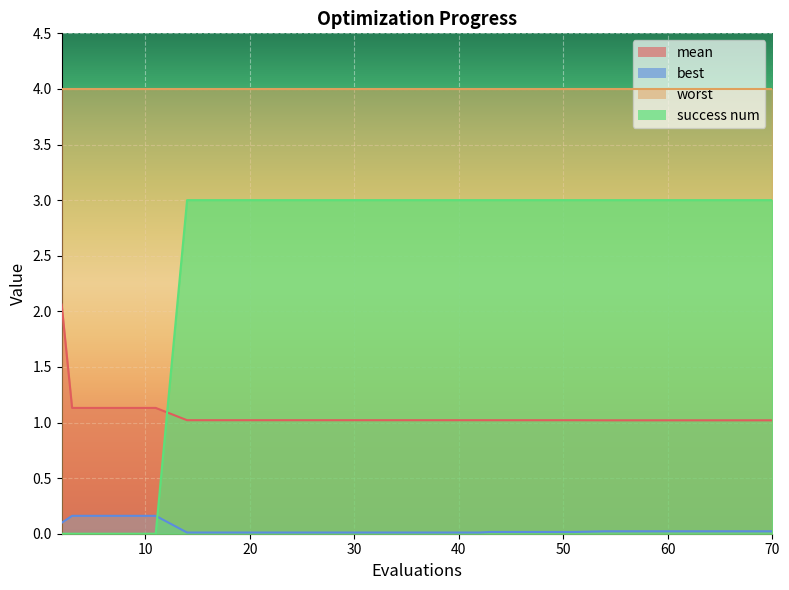

List the series in order of their peak value, highest first.

worst, success num, mean, best